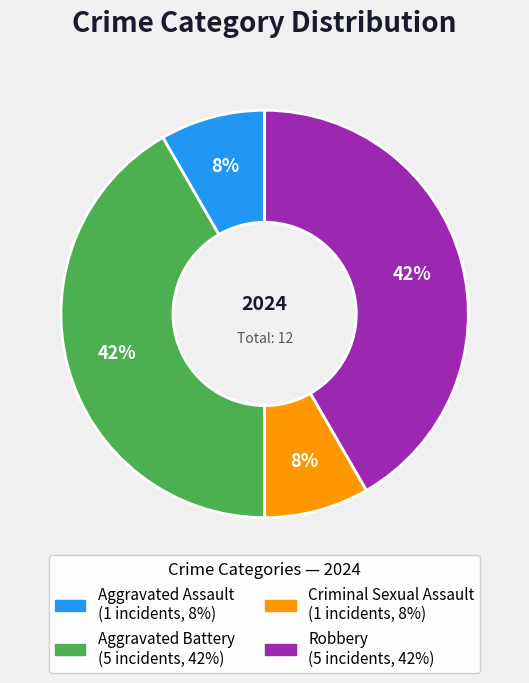

Does Criminal Sexual Assault represent more than half of the total?

No